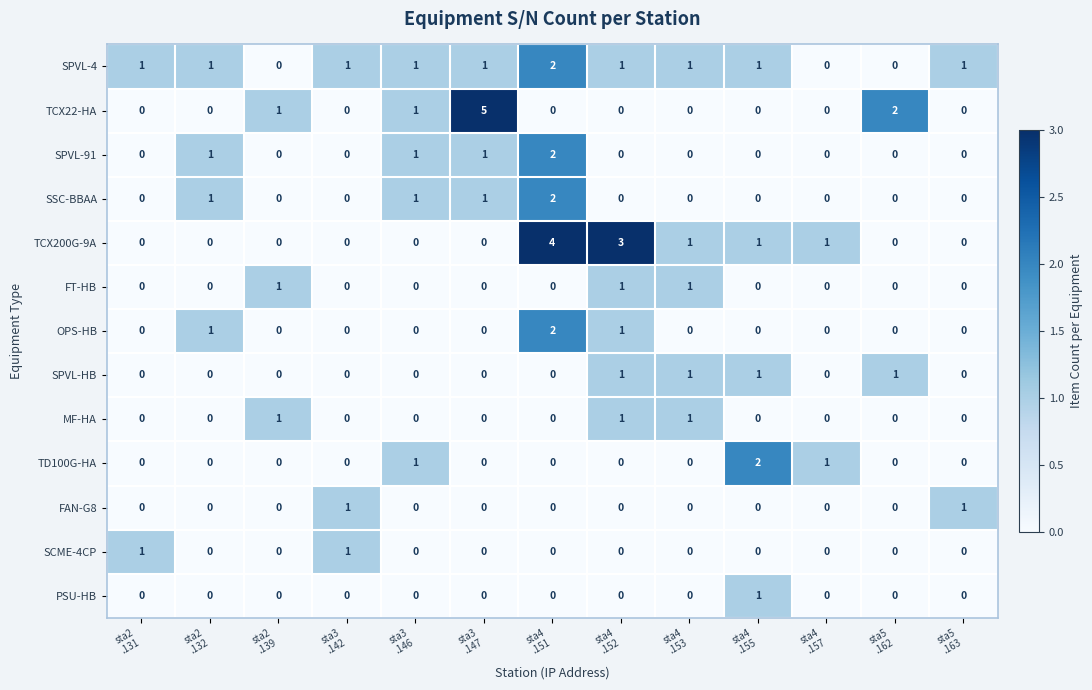

What is the greatest value displayed?

5